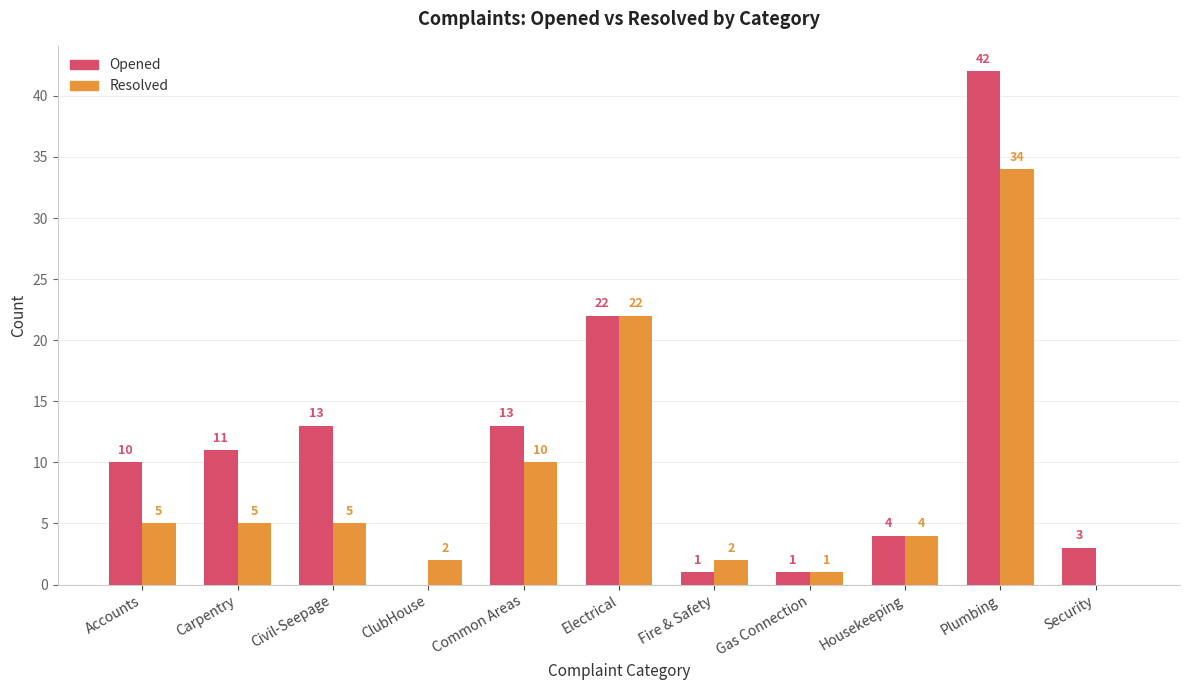

At which category does the chart reach its peak across all series?

Plumbing